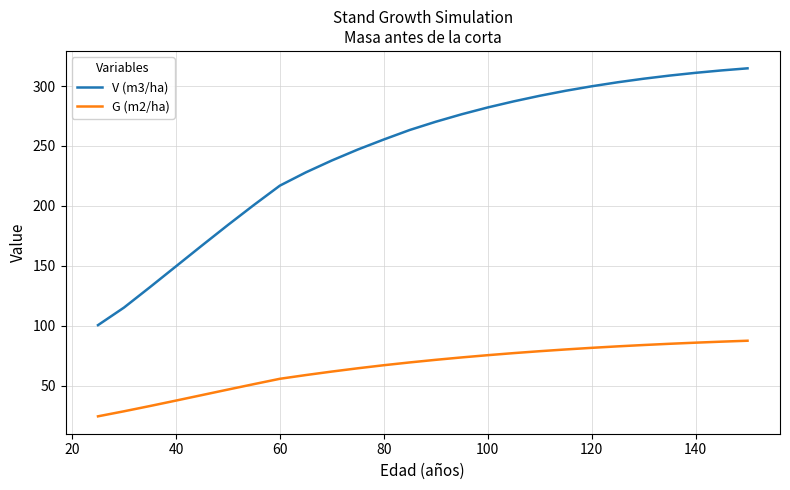

Rank the series by their average value, from lowest to highest.

G (m2/ha), V (m3/ha)